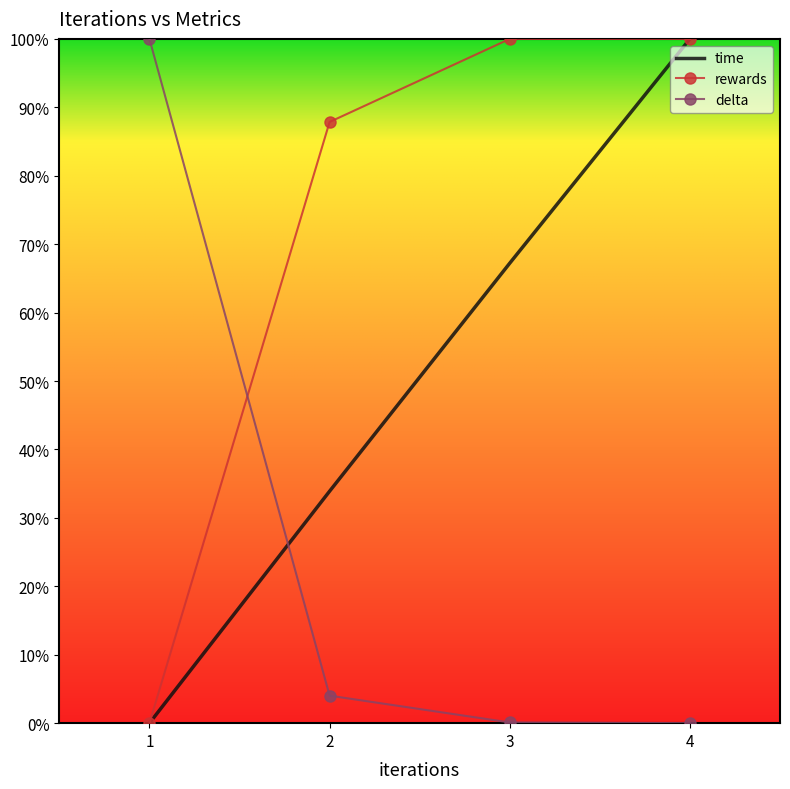

What is the average value of the delta series?

0.3